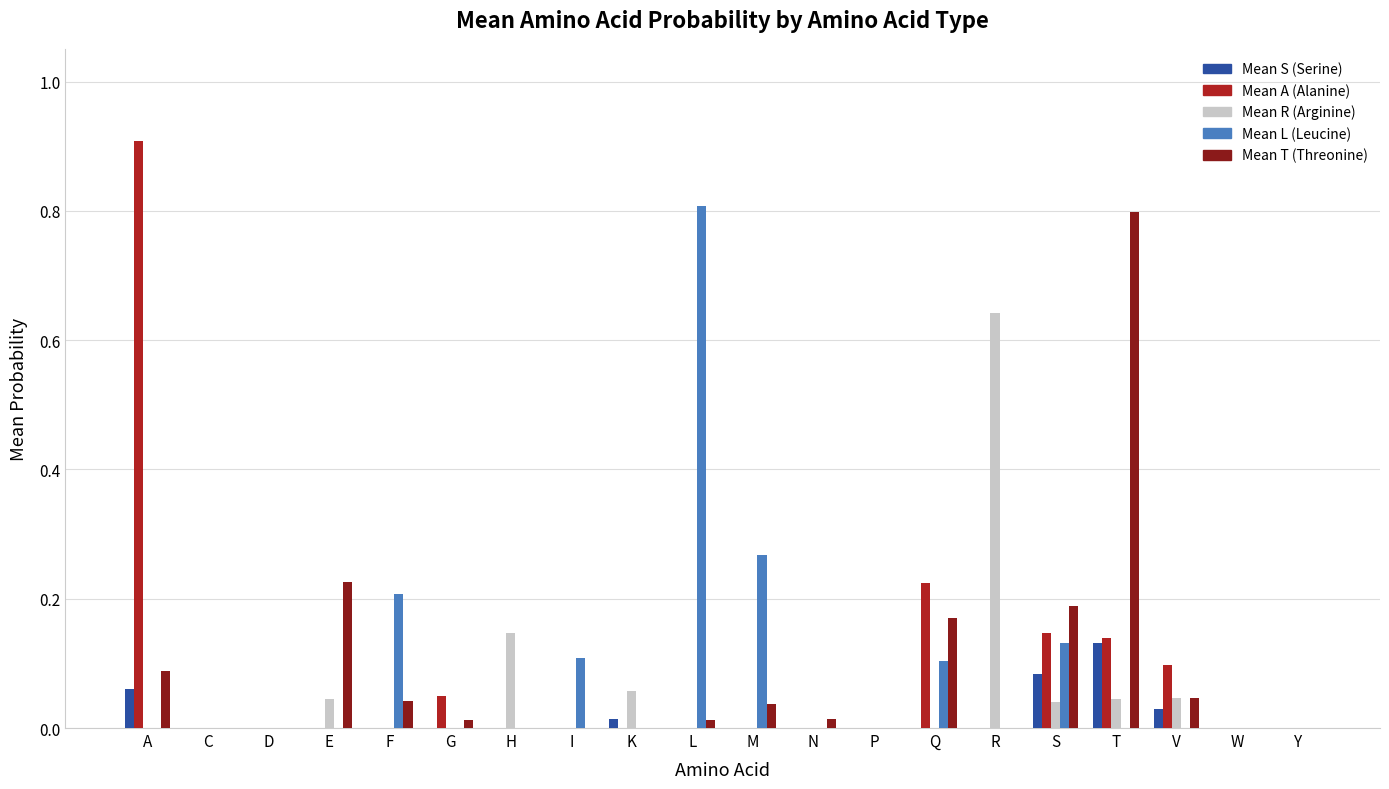

What is the total value across all series at T?

1.1